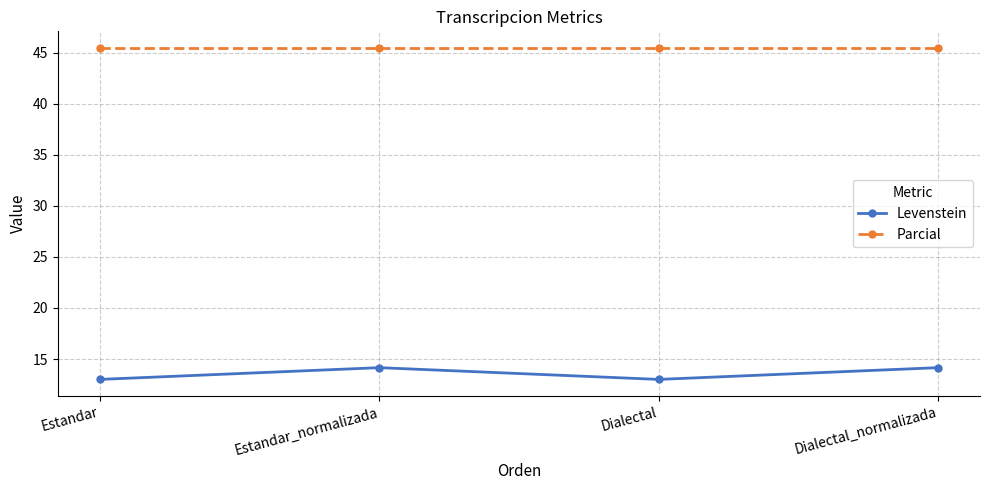

True or false: Parcial has more than 1 interior local peaks.

False